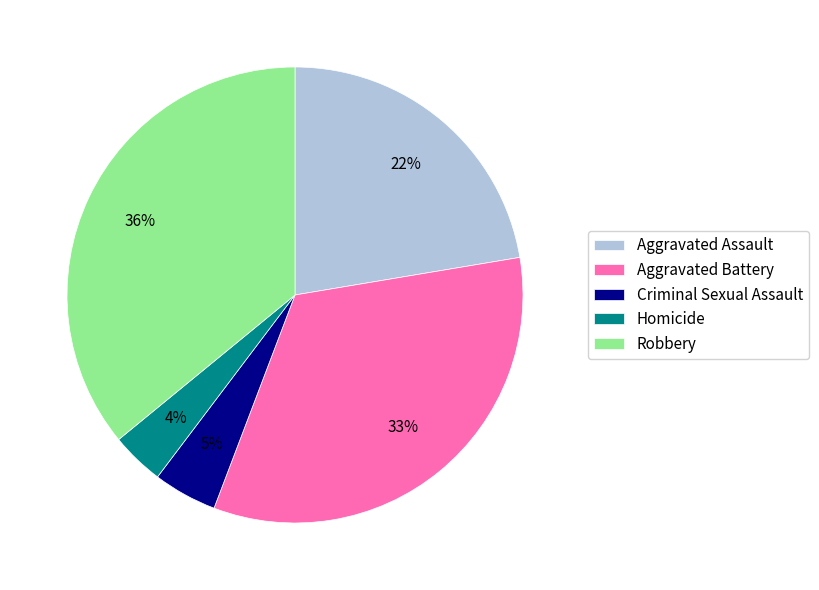

To the nearest percent, what is the difference between the largest and smallest slice percentages?

32%